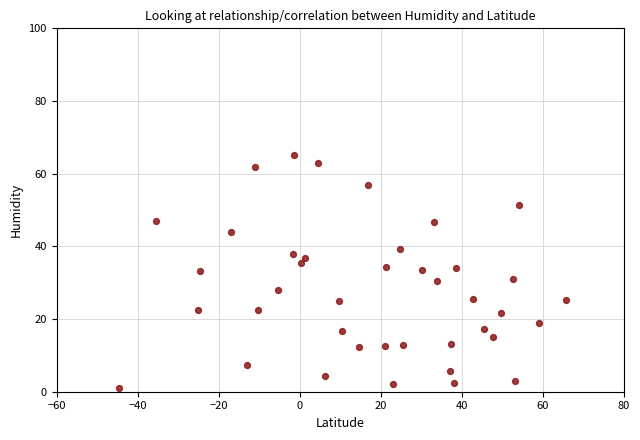

What is the range of X values (max minus min)?

110.3